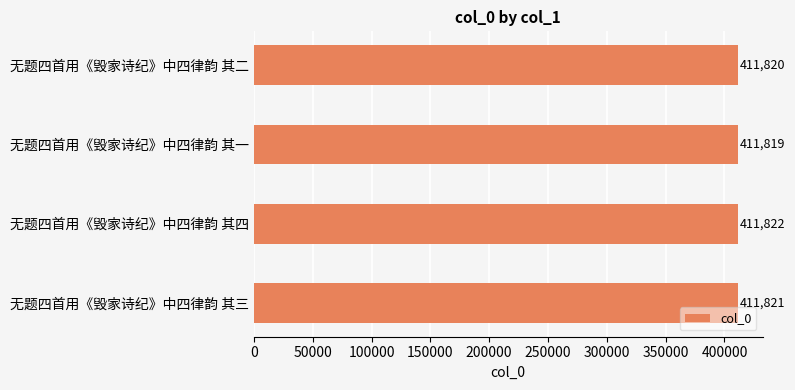

Is it true that the value at 无题四首用《毁家诗纪》中四律韵 其一 is 242403?

False